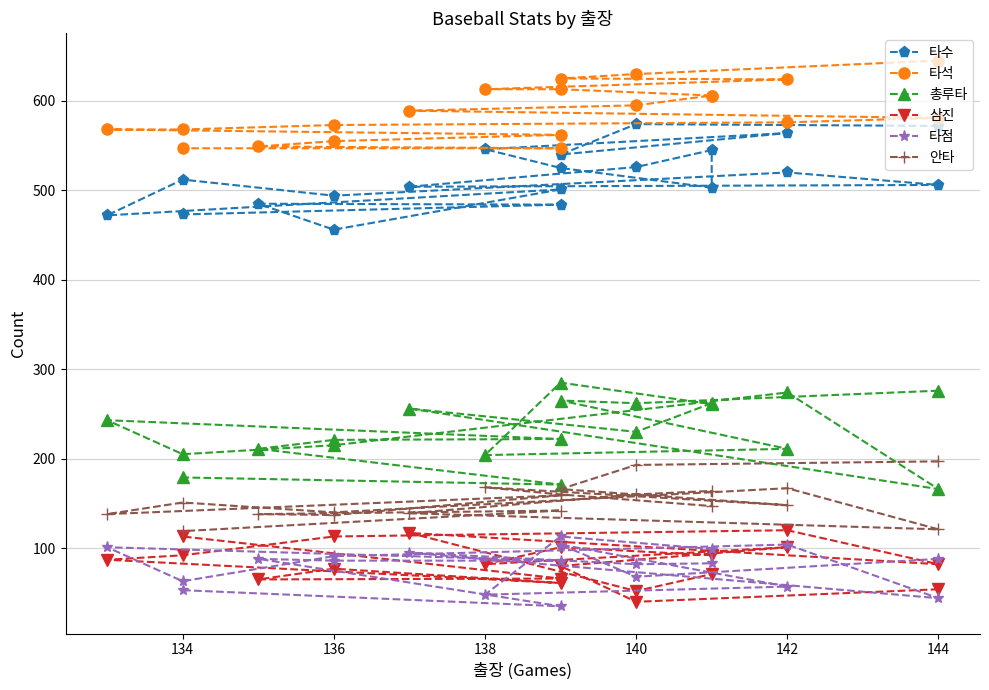

The 삼진 series shows 33 at 17. True or false?

False